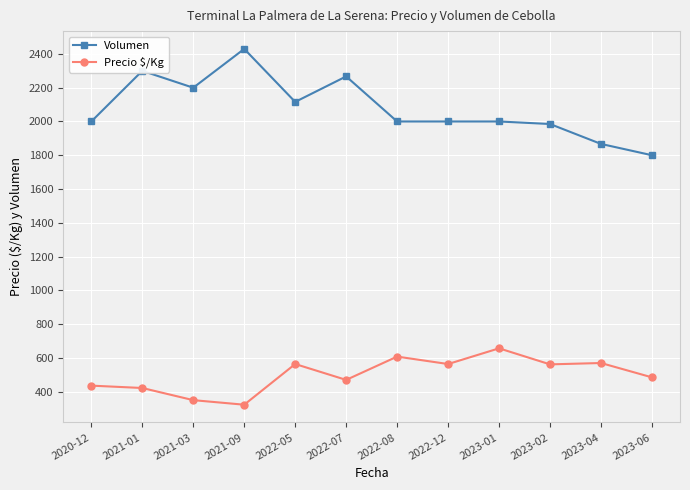

Between 2021-09 and 2022-12, which series saw the biggest shift?

Volumen